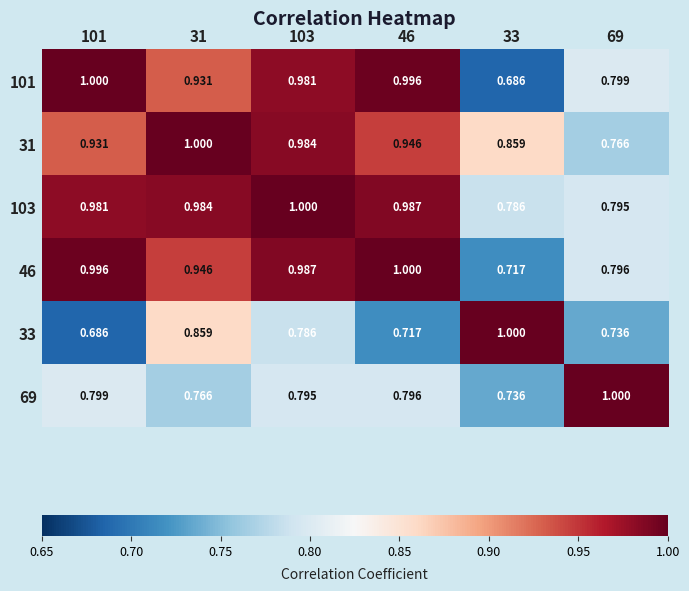

Is the value of 101 at 46 greater than the value of 103 at 69?

Yes